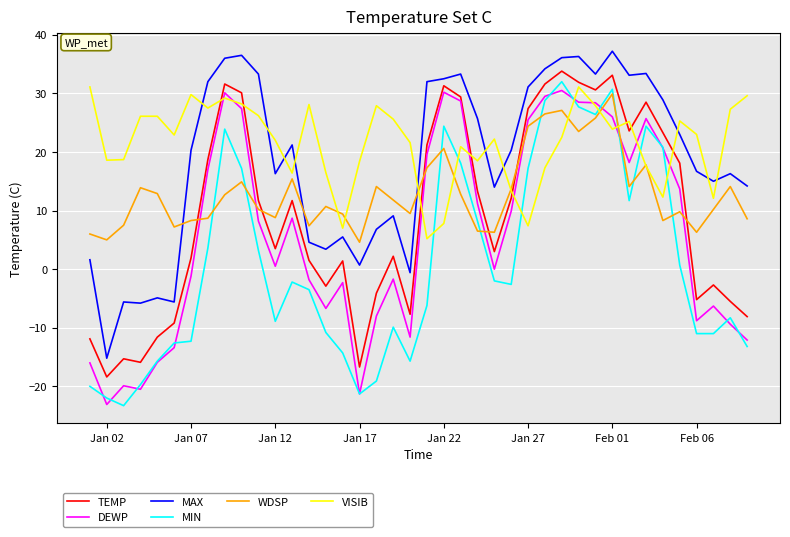

Which series has the largest total across all categories?

VISIB